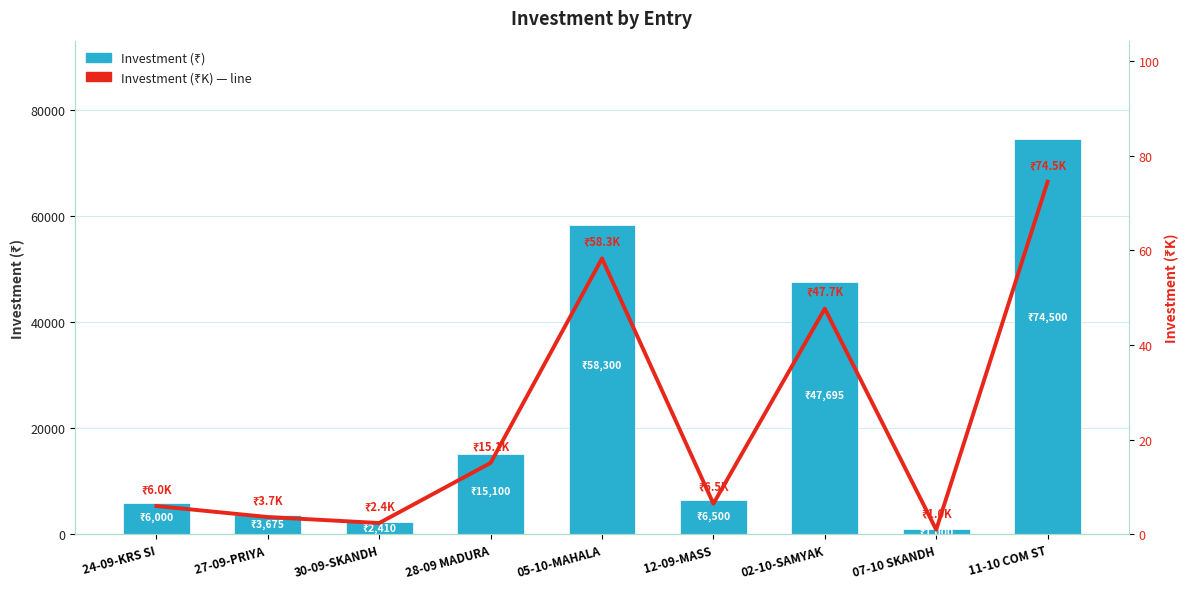

Rank the series at 24-09-KRS SI from highest to lowest value.

INVENSMENT, INVENSMENT (K)